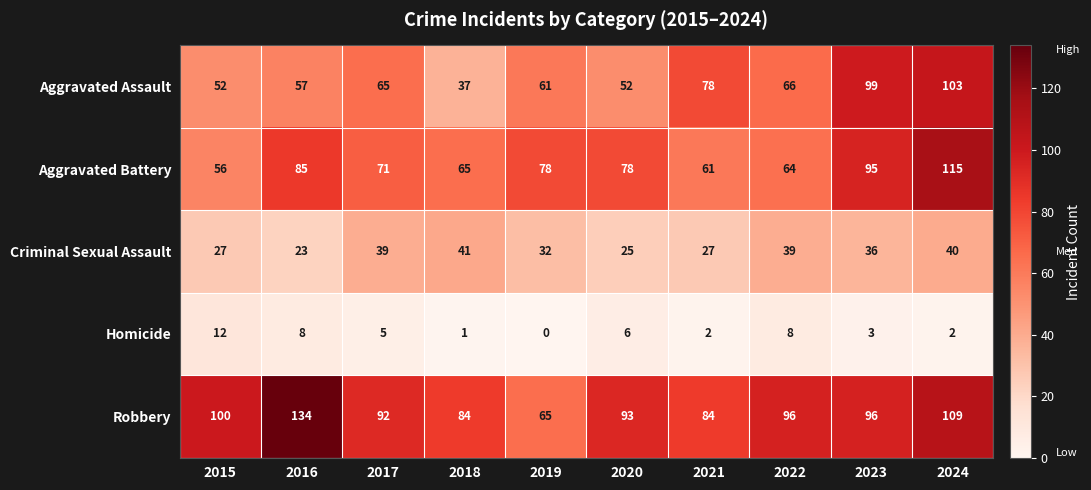

What is the maximum value for Robbery?

134